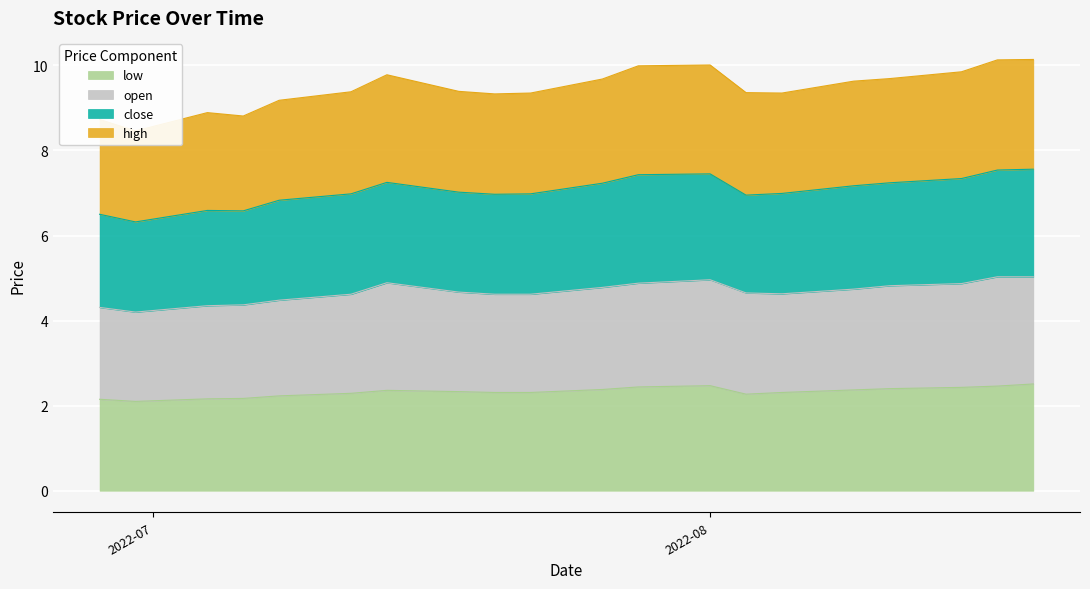

True or false: low and high cross at least once.

False